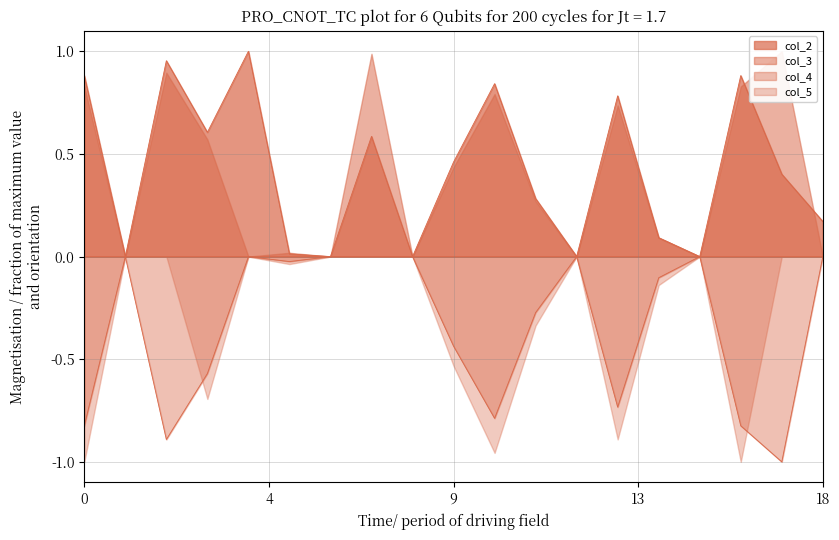

Does the chart have visible grid lines?

Yes